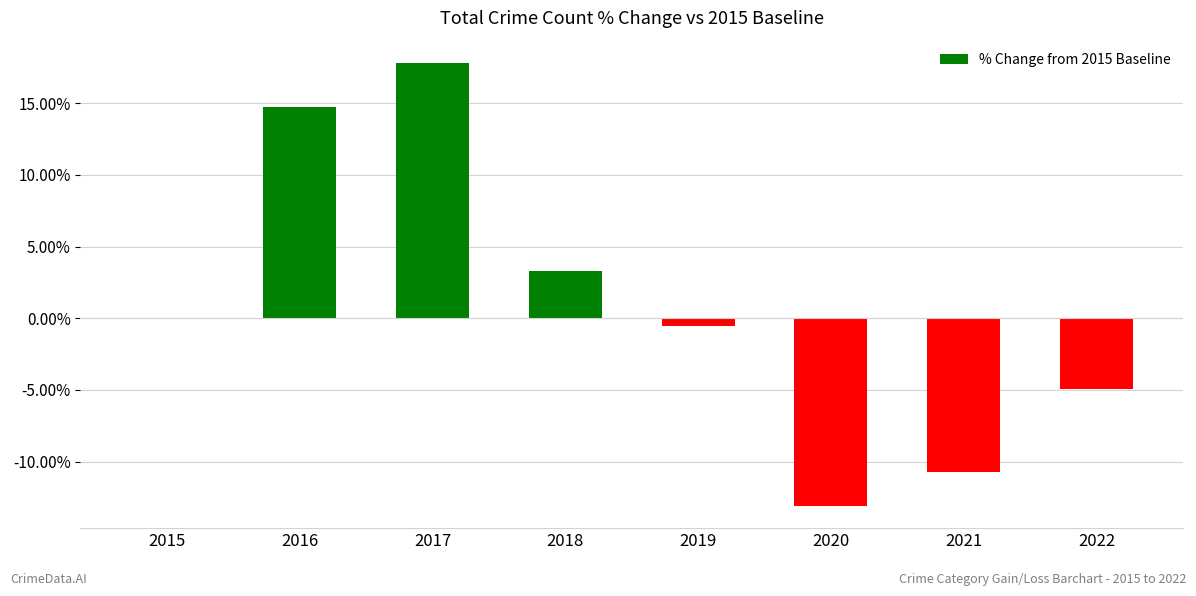

Does the chart contain stacked bars?

No